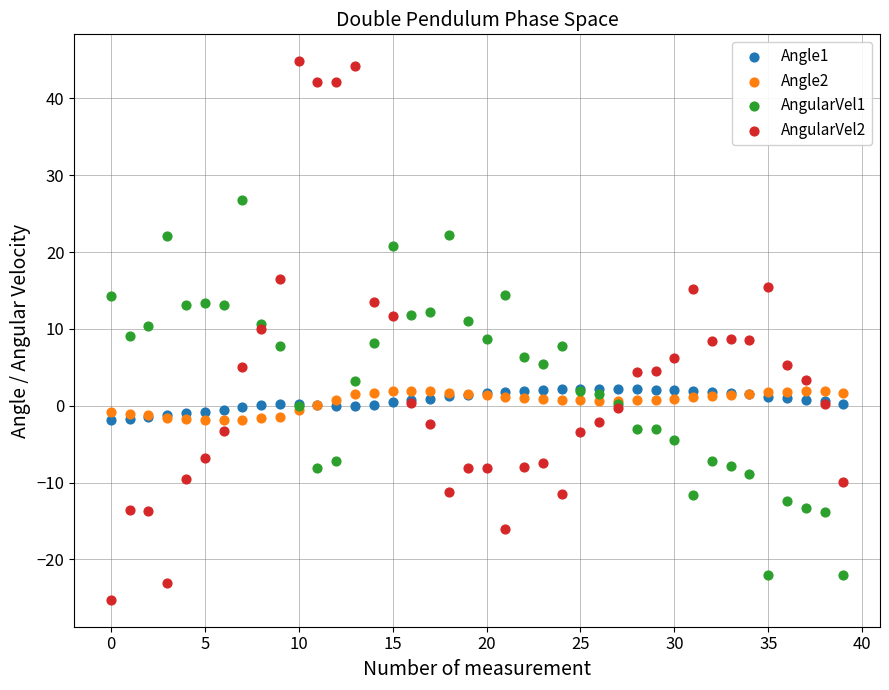

Which series reaches the minimum Y coordinate?

AngularVel2